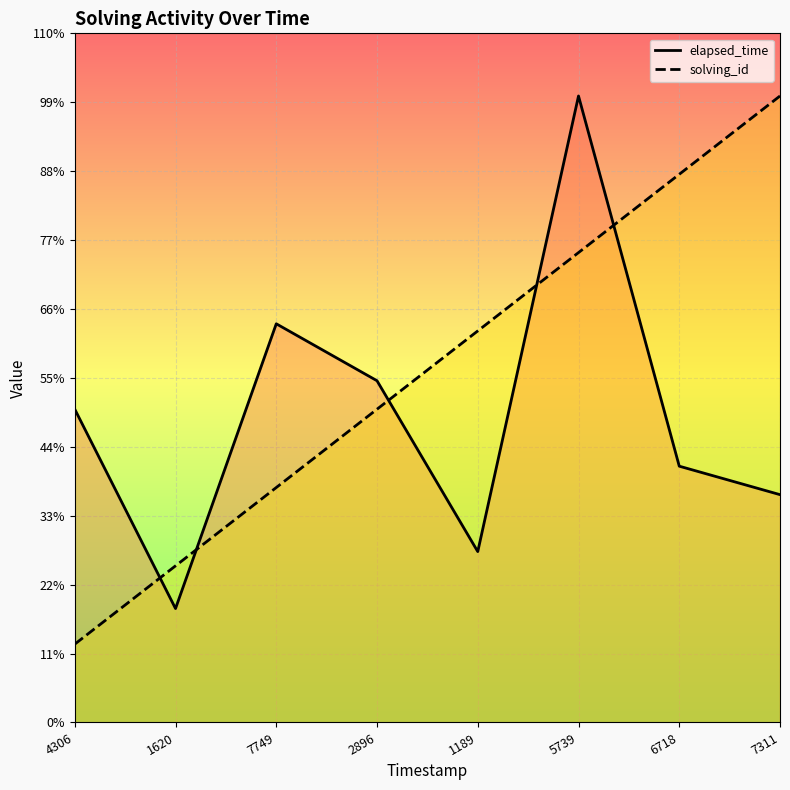

How many distinct data groups are displayed?

2